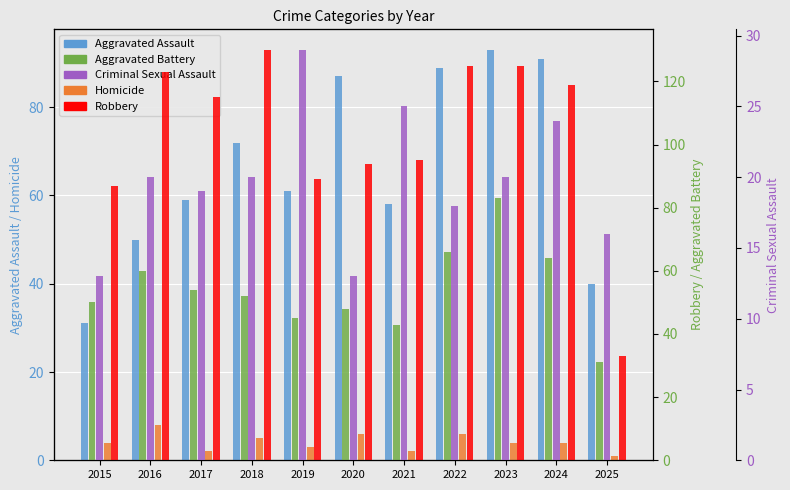

What is the difference between the highest and lowest values at 2025?

39